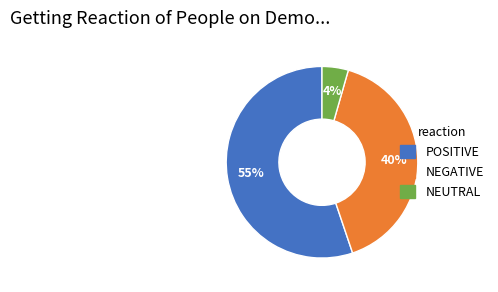

Is there any slice that represents more than half of the pie?

Yes